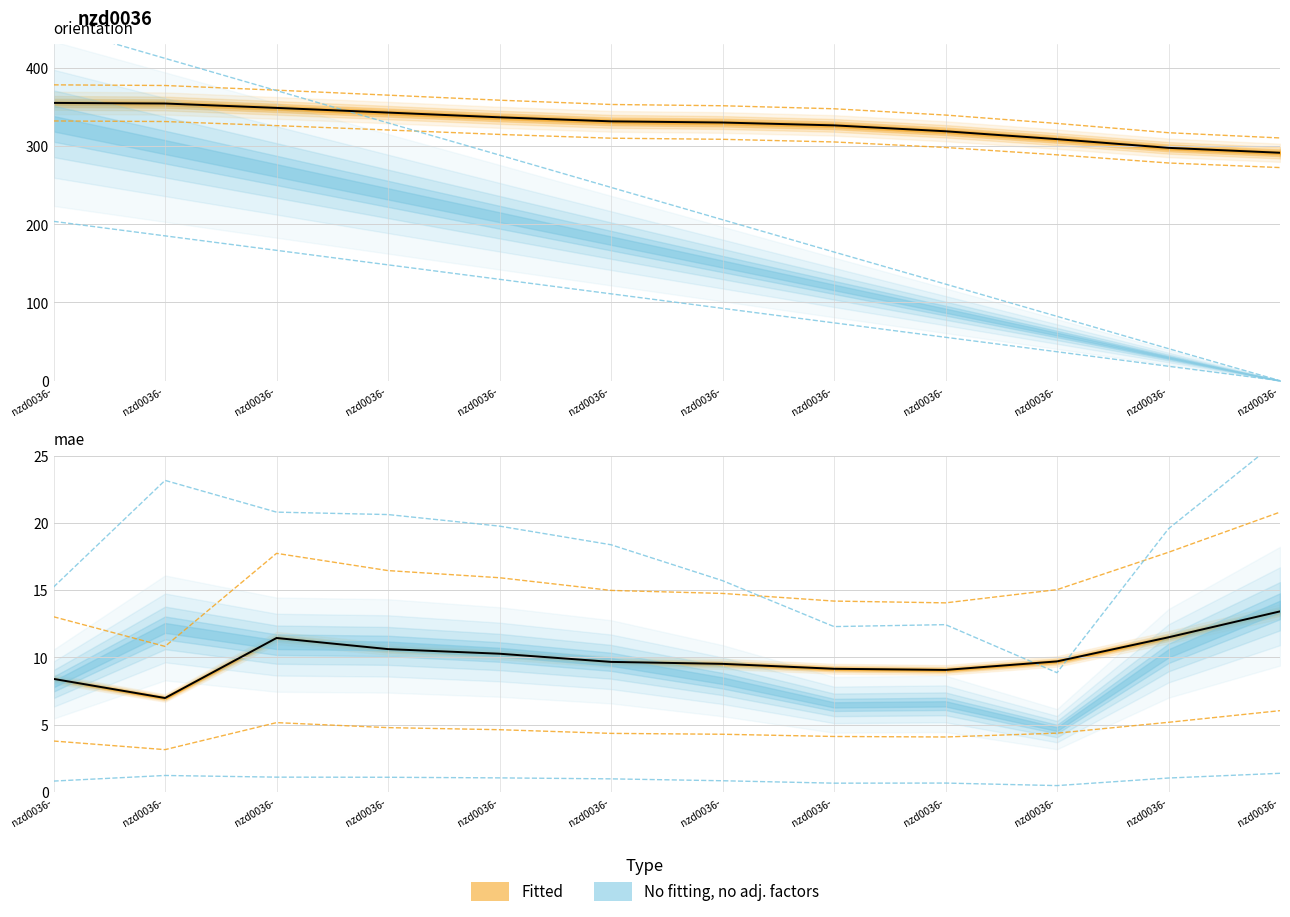

At which category is the sum across all series the highest?

nzd0036-